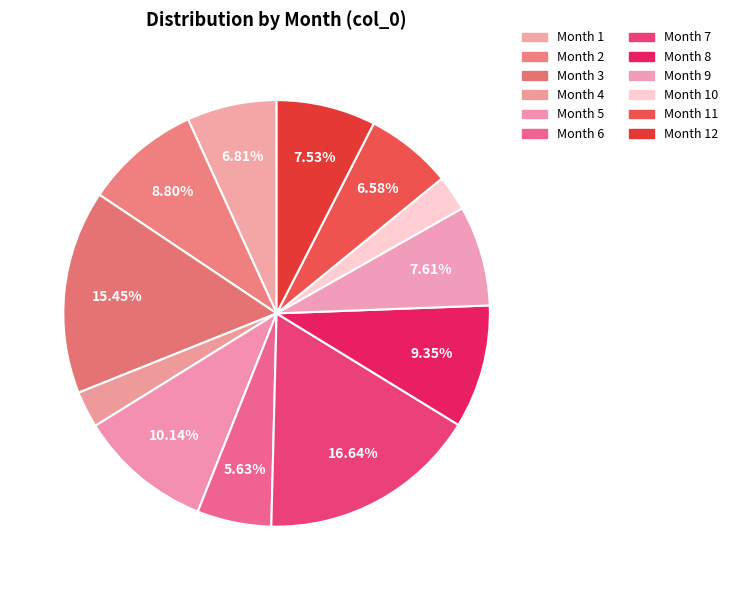

How many slices are in this pie chart?

12